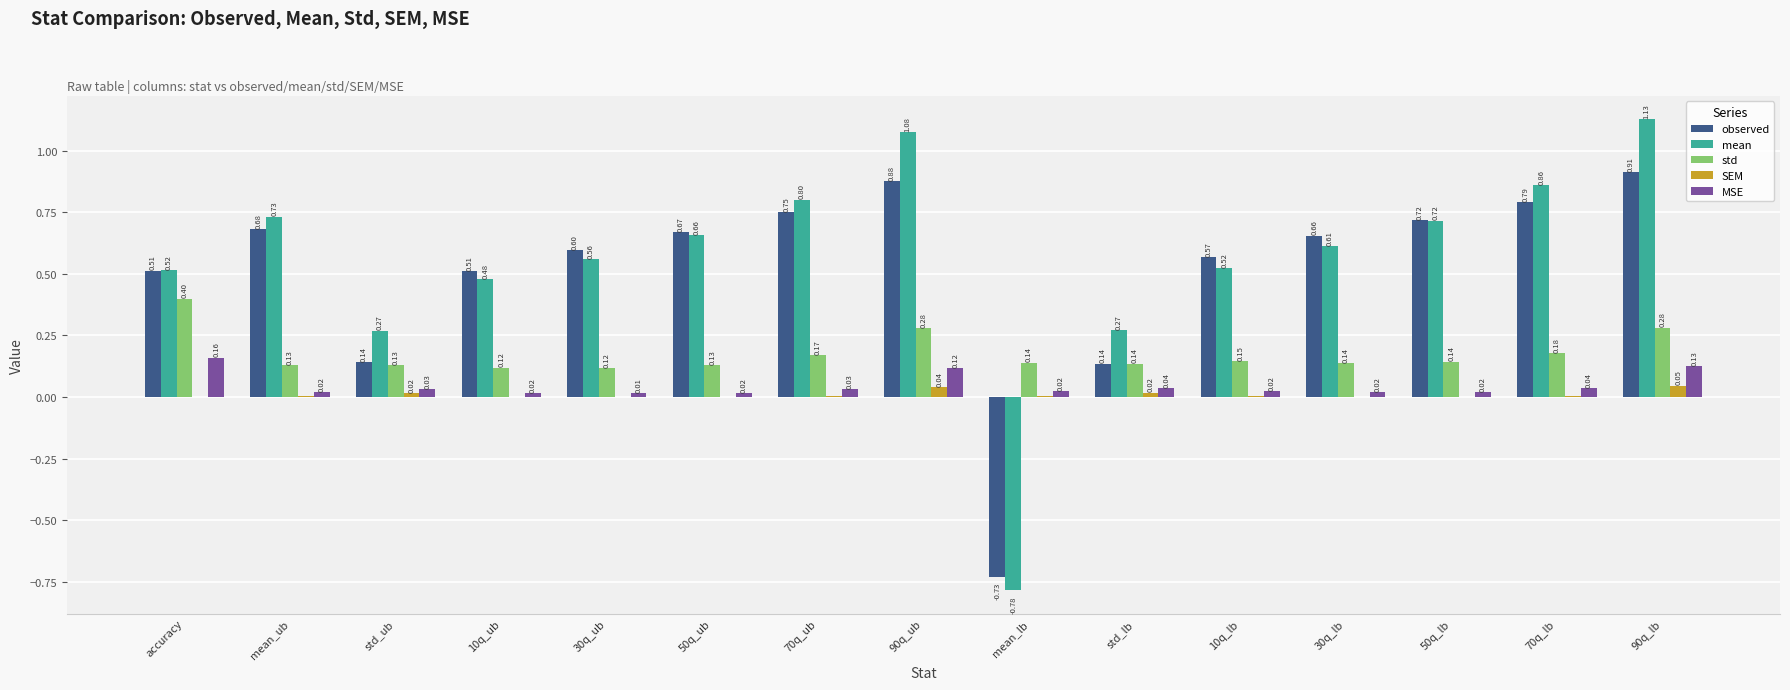

Which series changed the most between 90q_ub and 10q_lb?

mean